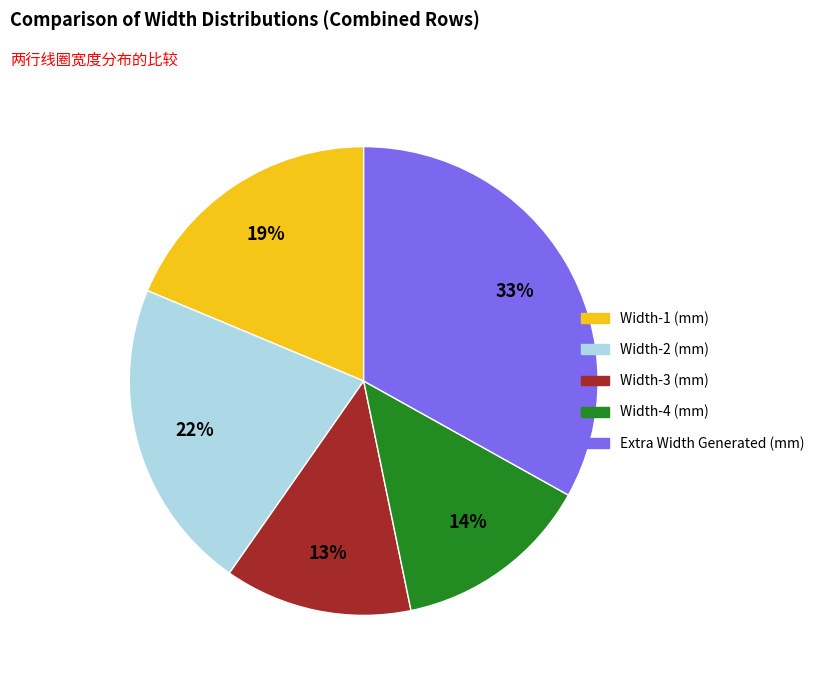

Rank the categories by value from highest to lowest.

Extra Width Generated (mm), Width-2 (mm), Width-1 (mm), Width-4 (mm), Width-3 (mm)